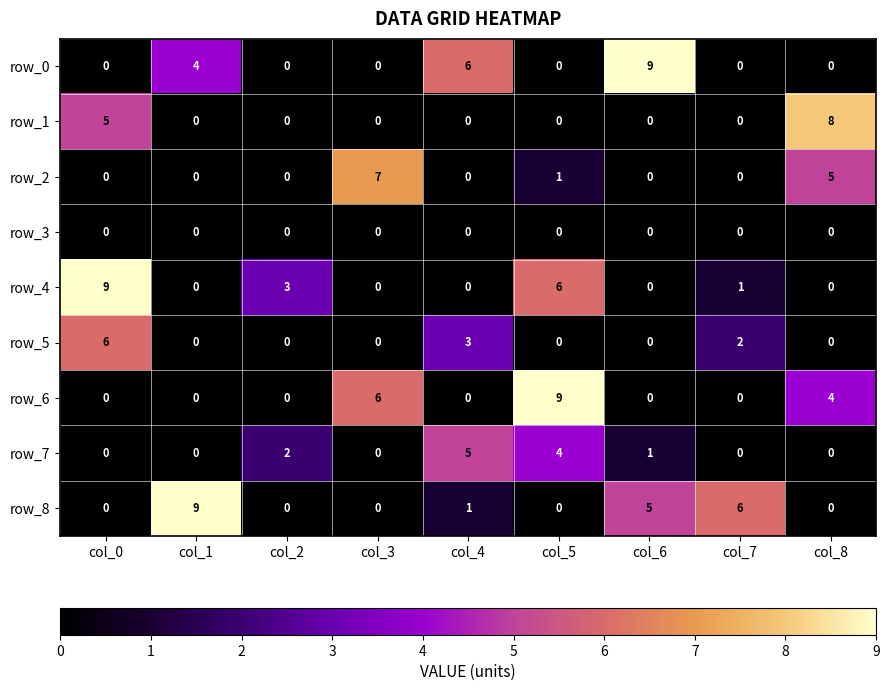

Reading left to right, extract all data points from this chart.

row_0: 0	4	0	0	6	0	9	0	0
row_1: 5	0	0	0	0	0	0	0	8
row_2: 0	0	0	7	0	1	0	0	5
row_3: 0	0	0	0	0	0	0	0	0
row_4: 9	0	3	0	0	6	0	1	0
row_5: 6	0	0	0	3	0	0	2	0
row_6: 0	0	0	6	0	9	0	0	4
row_7: 0	0	2	0	5	4	1	0	0
row_8: 0	9	0	0	1	0	5	6	0